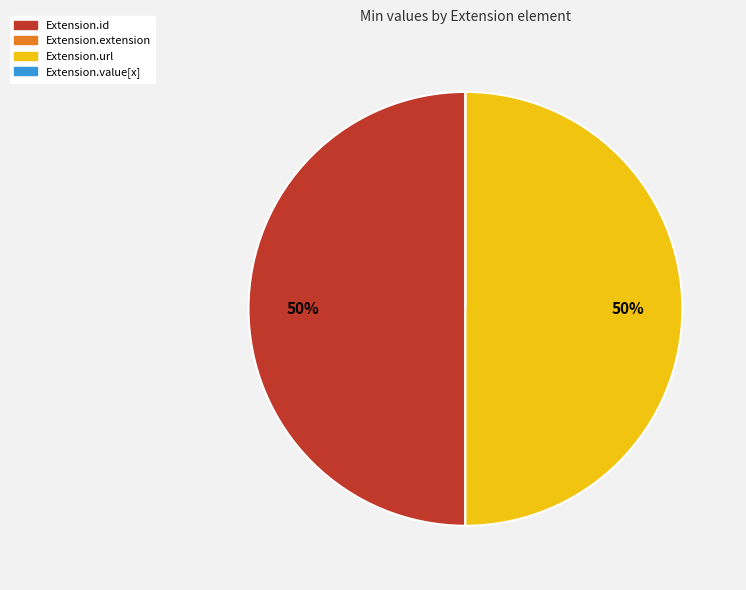

To the nearest percent, what is the average slice percentage?

25%